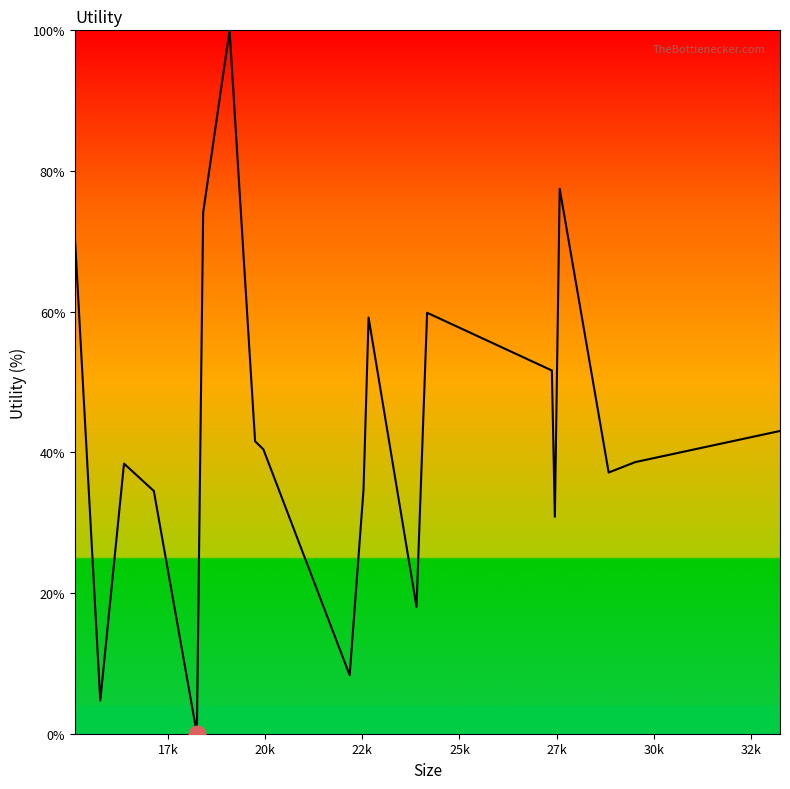

What is the difference between the maximum and minimum values?

100.0